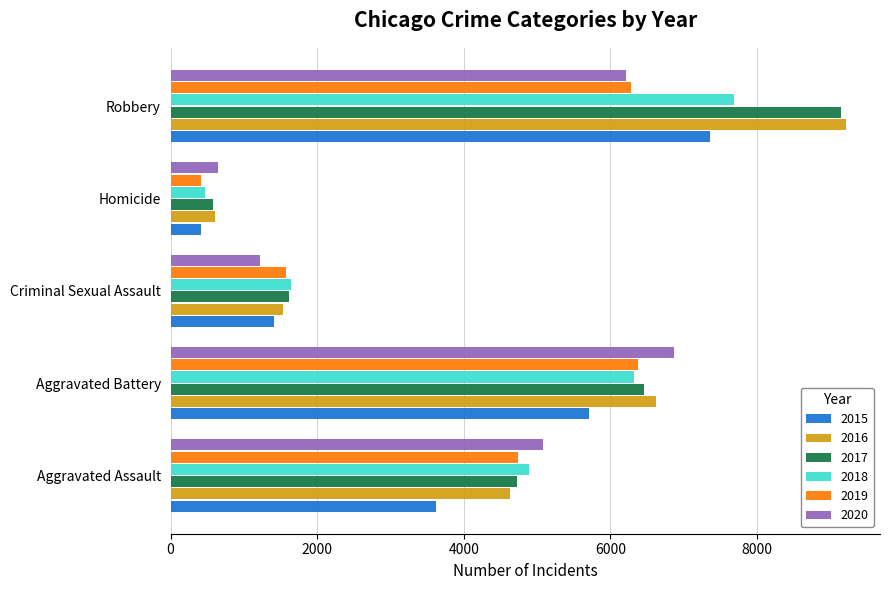

What is the sum of the 2019 values at Robbery and Criminal Sexual Assault?

7857